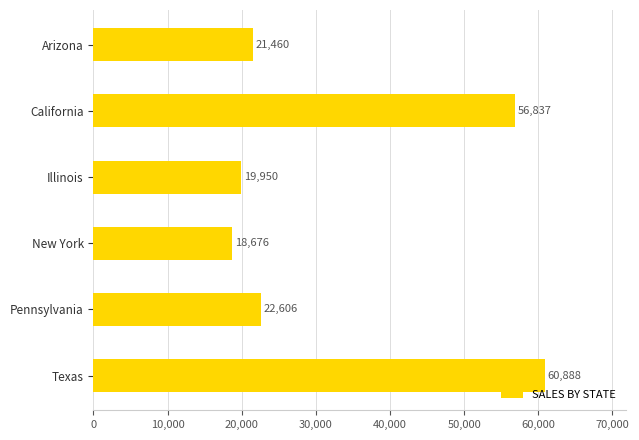

Are the bars horizontal?

Yes